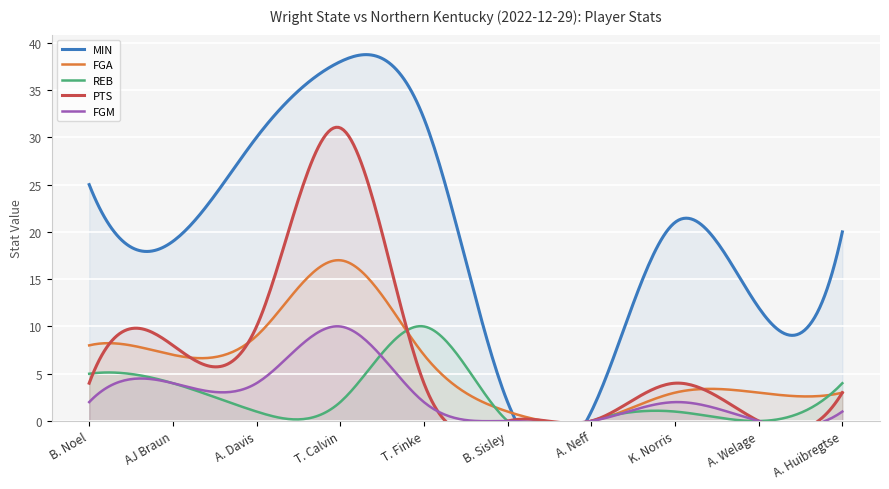

What is the label of the 3rd point from the left?

A. Davis